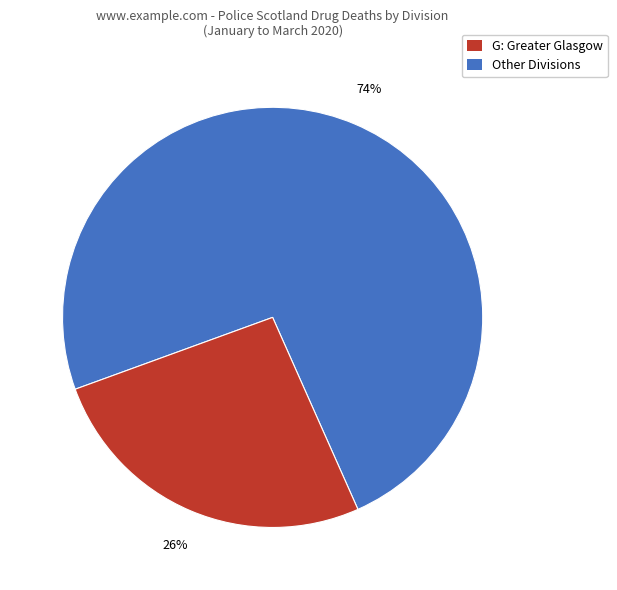

Is there a majority slice in this chart?

Yes